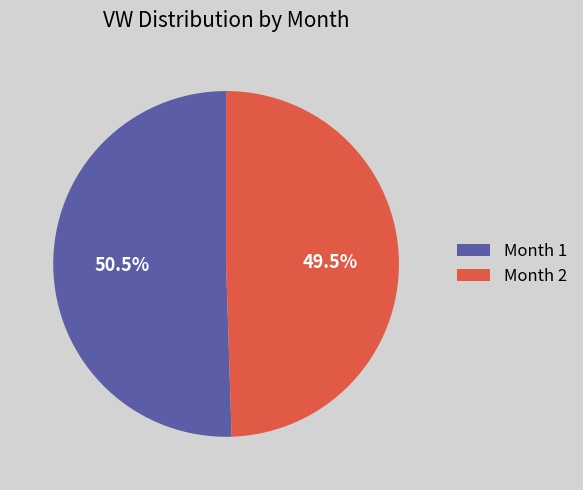

Count the number of slices in the pie.

2